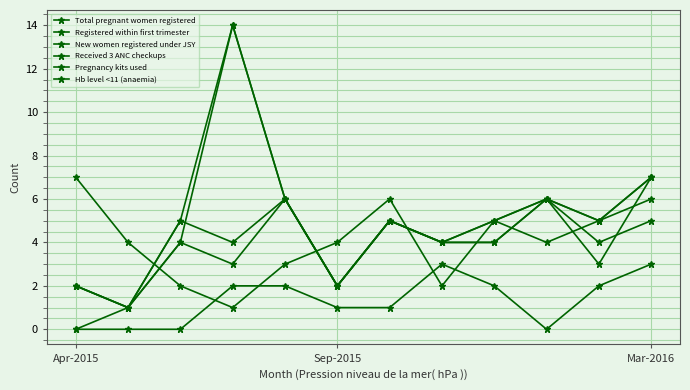

At how many categories does at least one series exceed 4?

9